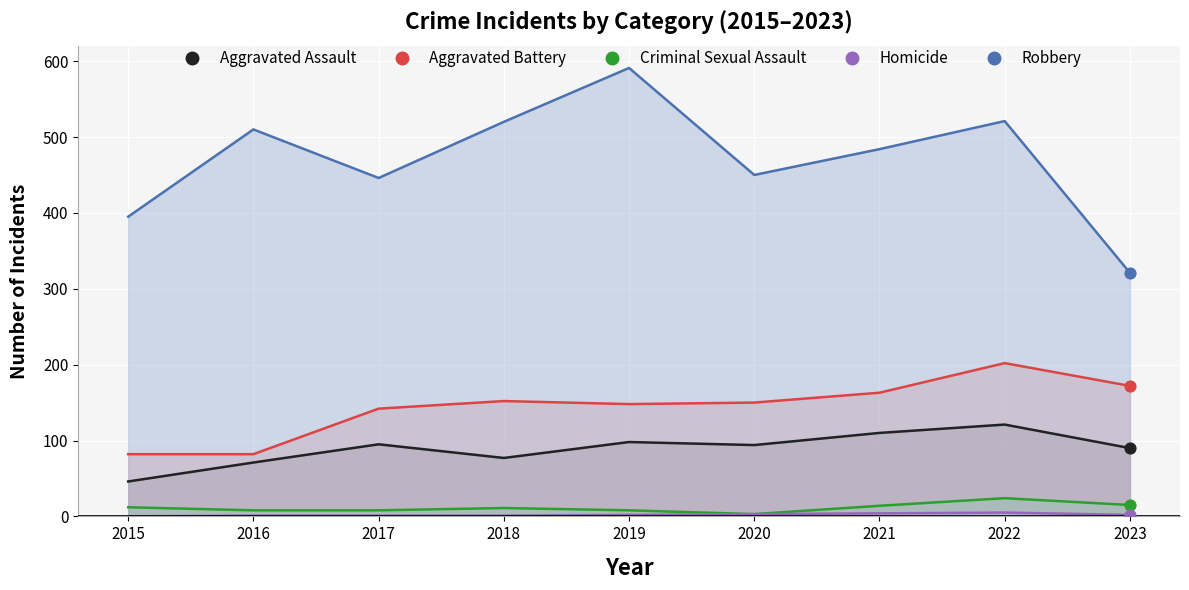

Is the value of Criminal Sexual Assault at 2017 greater than the value of Robbery at 2020?

No